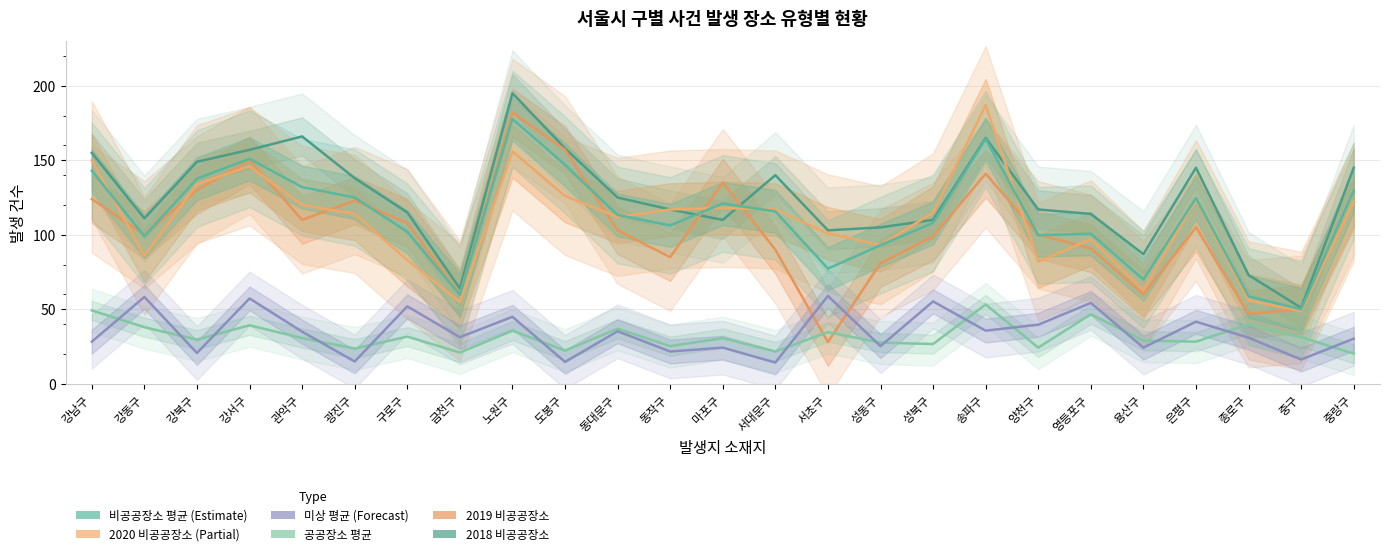

At which label does 미상_mean first exceed 31?

강동구